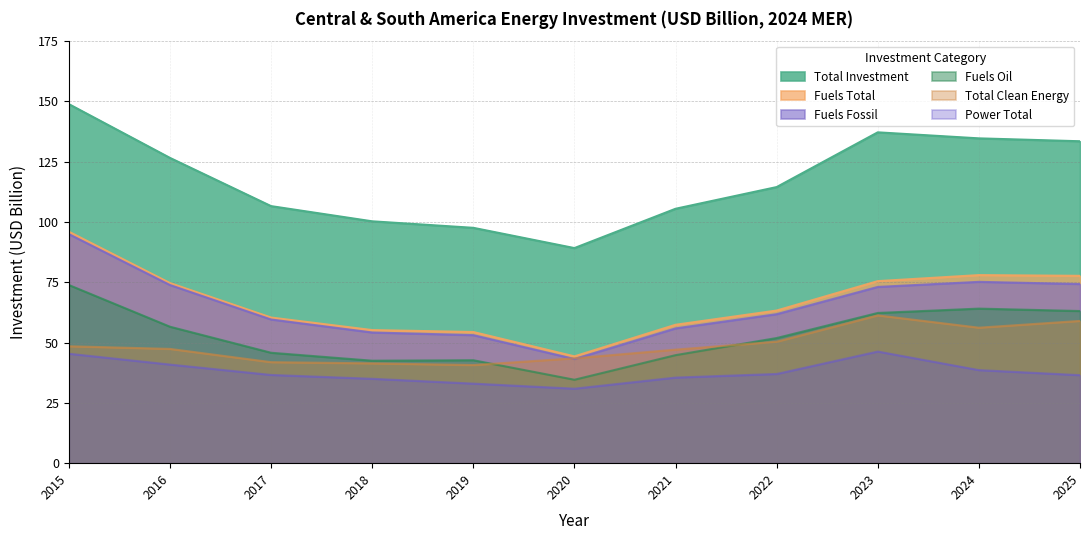

The Power Total series shows 49.7 at 2020. True or false?

False